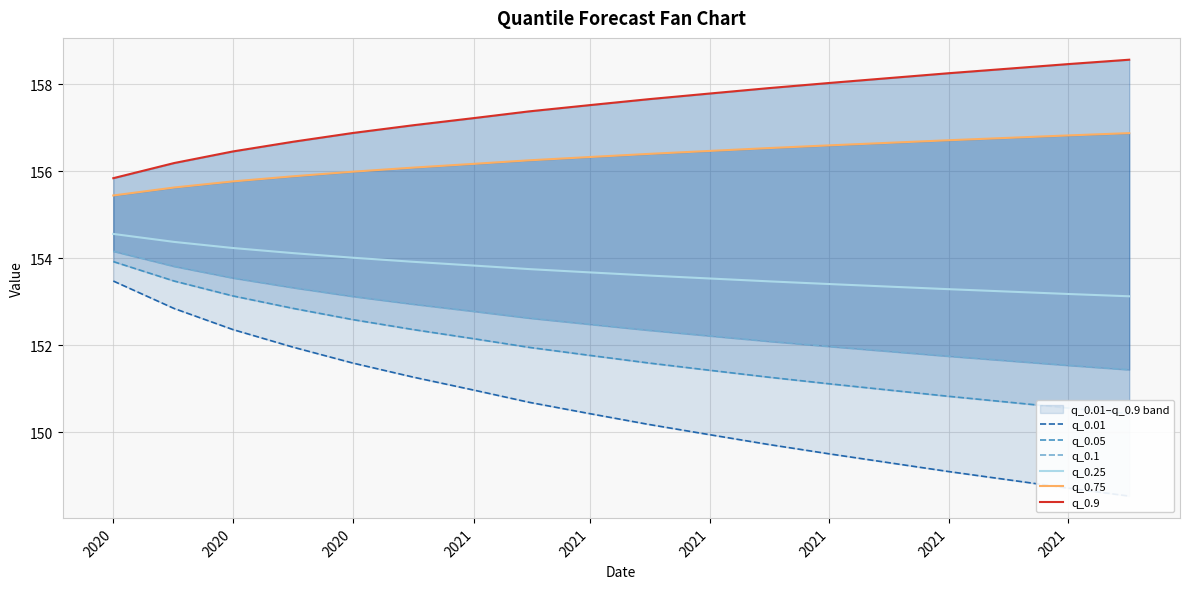

Which series has the largest total across all categories?

q_0.9